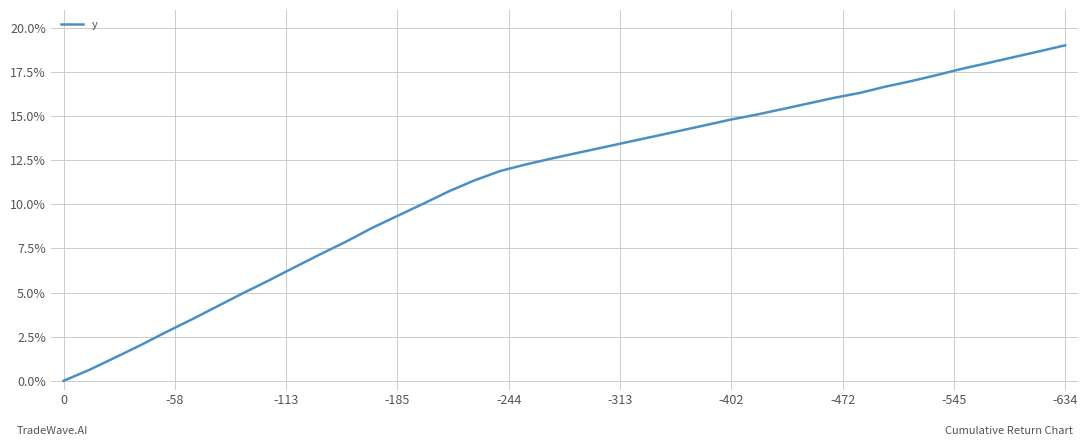

Reading left to right, transcribe all the data shown in this chart.

0.0	0.6	1.3	2.0	2.8	3.5	4.2	5.0	5.7	6.4	7.2	7.9	8.6	9.3	10.0	10.7	11.4	11.9	12.3	12.6	12.9	13.2	13.5	13.8	14.2	14.5	14.8	15.1	15.4	15.7	16.0	16.3	16.7	17.0	17.3	17.7	18.0	18.3	18.7	19.0